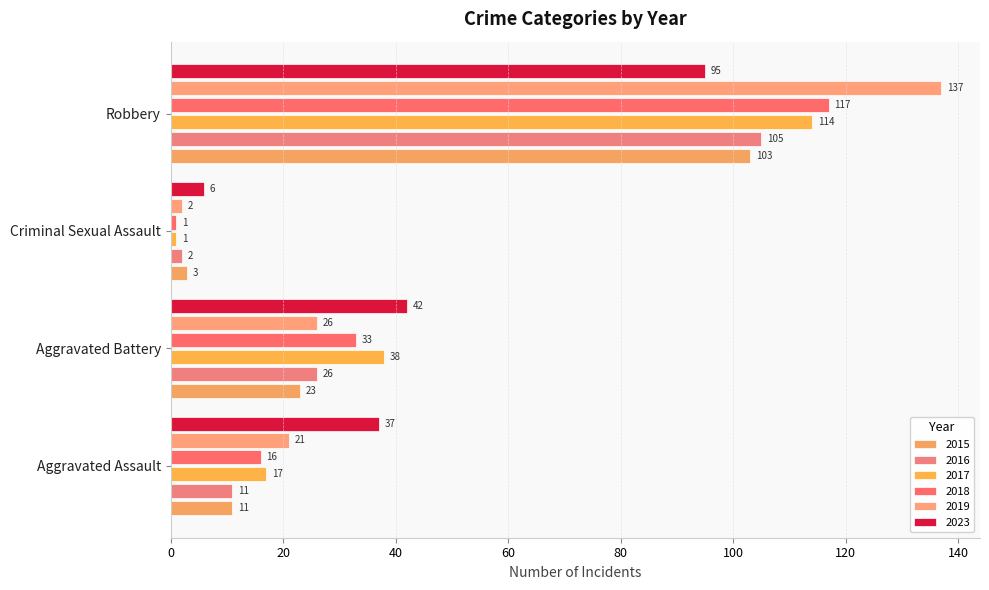

Reading left to right, what are all the values shown in this chart?

2015: Aggravated Assault=11	Aggravated Battery=23	Criminal Sexual Assault=3	Robbery=103
2016: Aggravated Assault=11	Aggravated Battery=26	Criminal Sexual Assault=2	Robbery=105
2017: Aggravated Assault=17	Aggravated Battery=38	Criminal Sexual Assault=1	Robbery=114
2018: Aggravated Assault=16	Aggravated Battery=33	Criminal Sexual Assault=1	Robbery=117
2019: Aggravated Assault=21	Aggravated Battery=26	Criminal Sexual Assault=2	Robbery=137
2023: Aggravated Assault=37	Aggravated Battery=42	Criminal Sexual Assault=6	Robbery=95